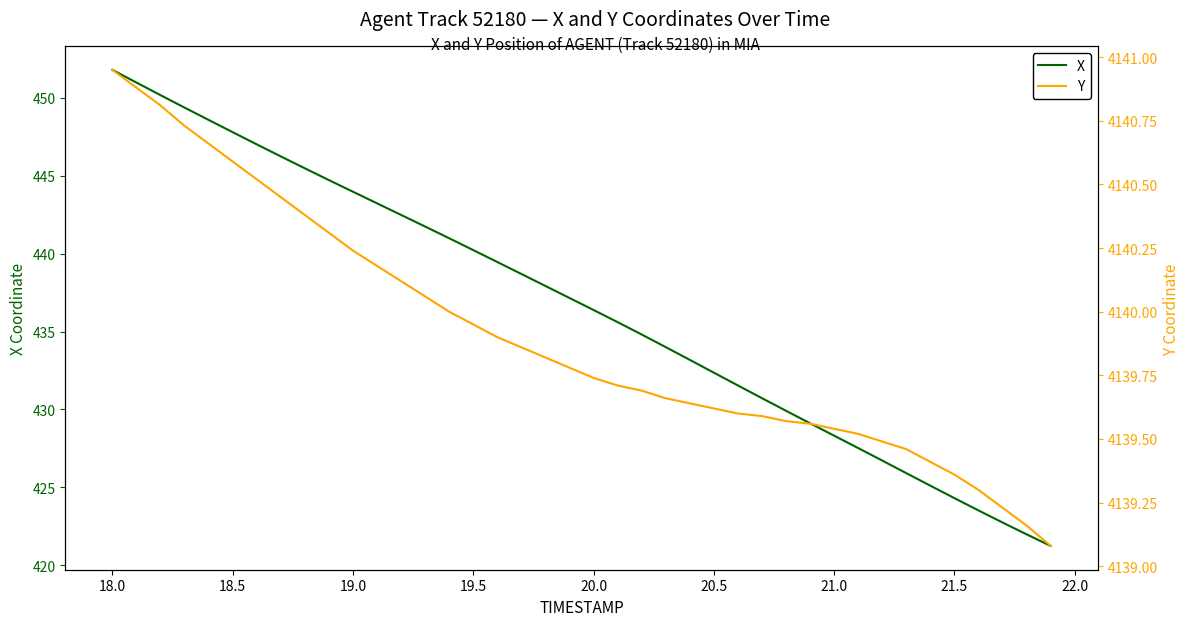

What is the maximum value shown in the chart?

4140.9